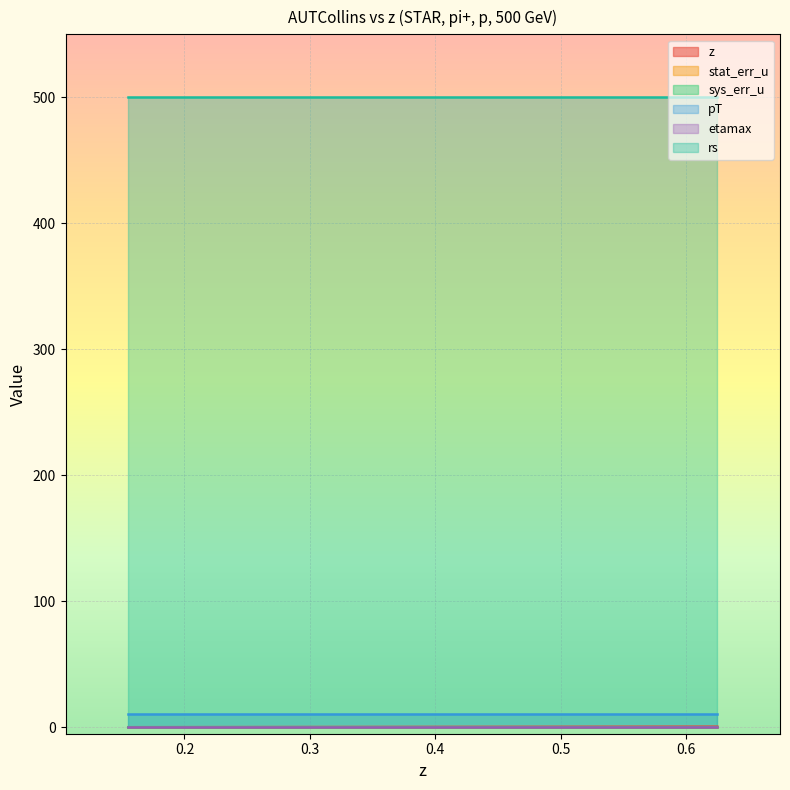

True or false: z and stat_err_u cross at least once.

False